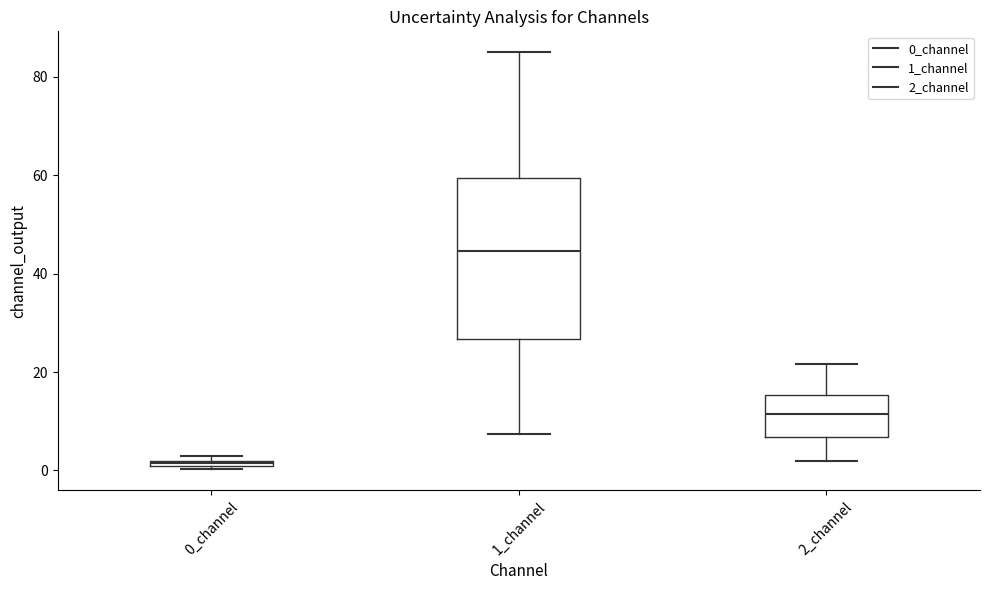

Which box has the highest median line?

1_channel